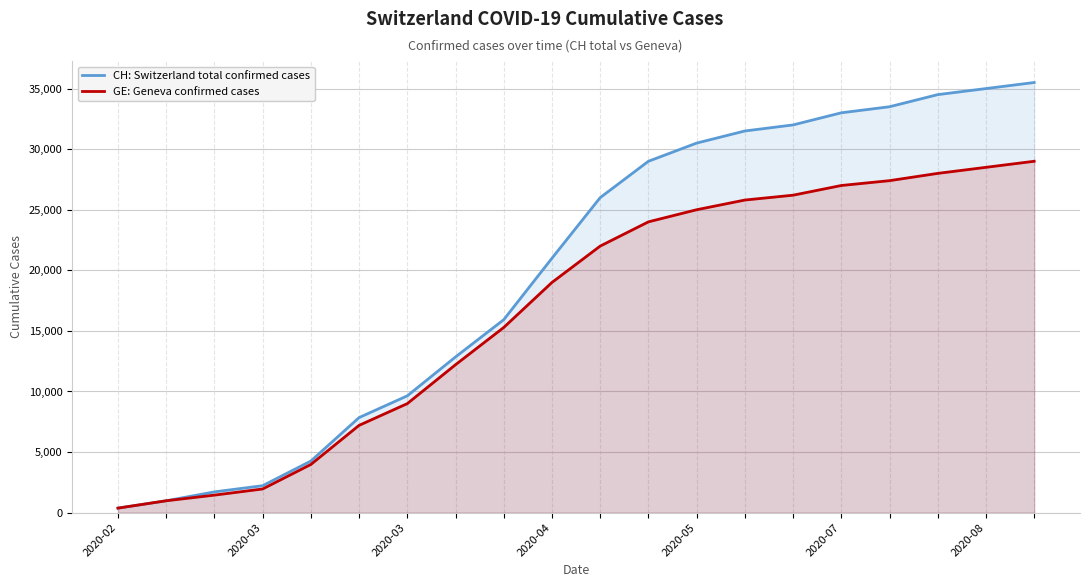

What is the value of the GE: Geneva confirmed cases point at the 10th from the left?

19000